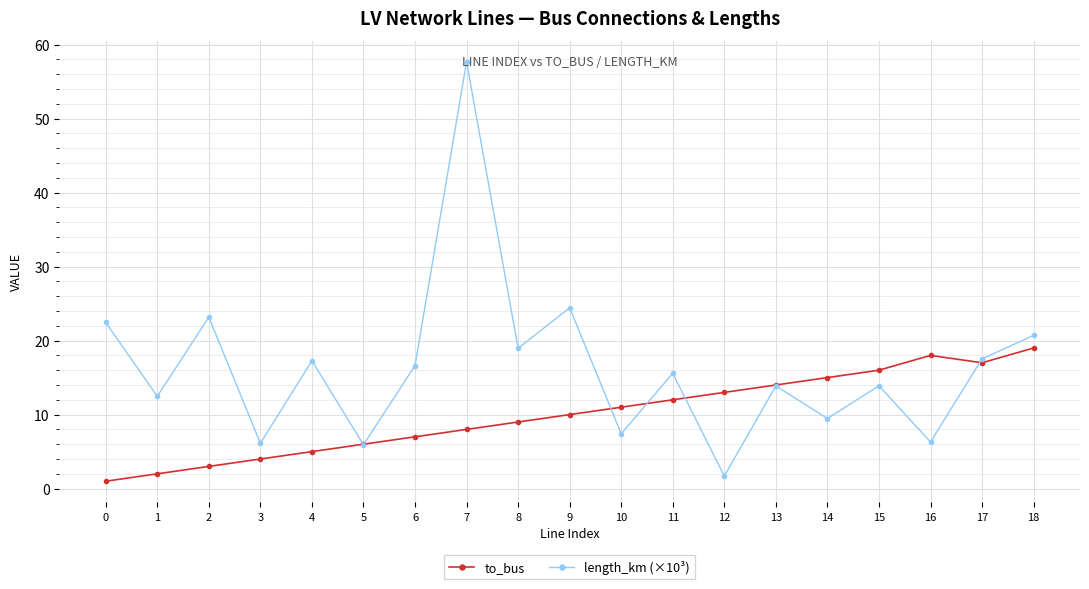

What is the minimum value shown in the chart?

1.0